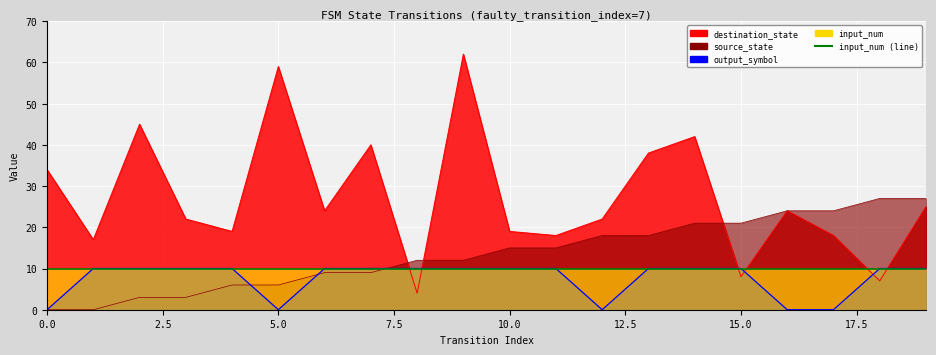

At which label does destination_state reach its peak?

9